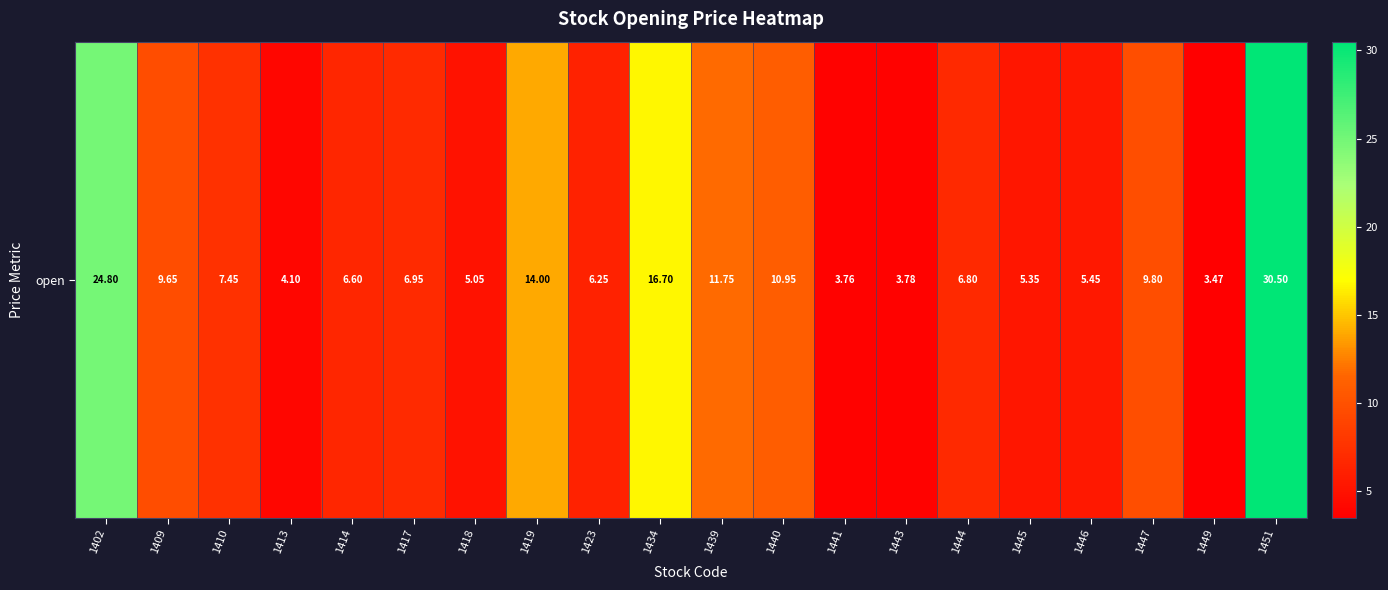

True or false: the data shows 9.1 at 1446.

False